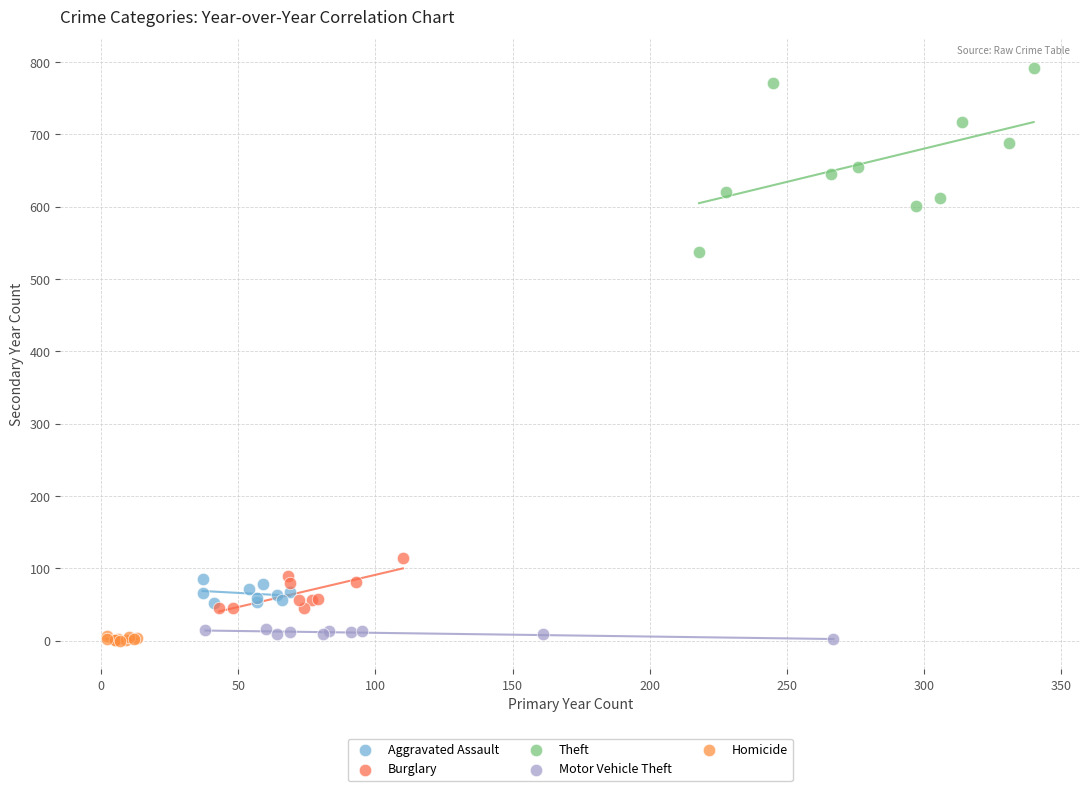

Which series has the widest spread of Y values?

Theft